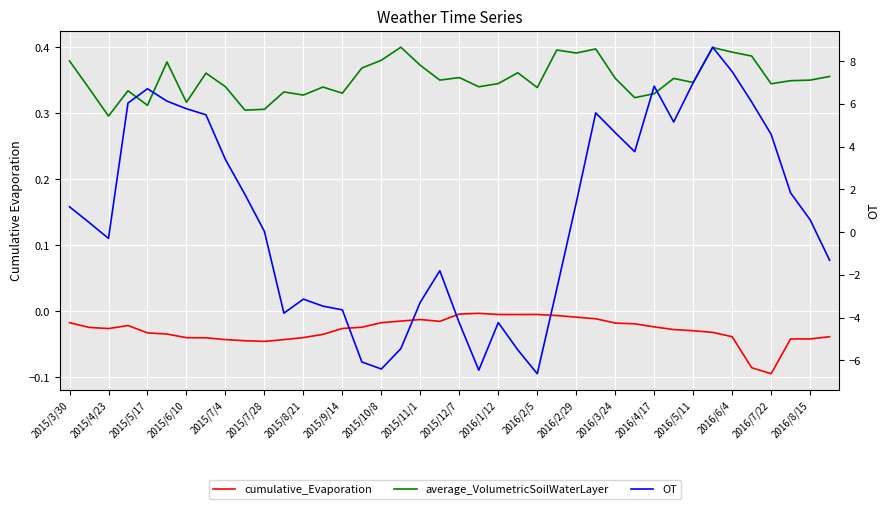

What position from the left is 2016/8/15?

39